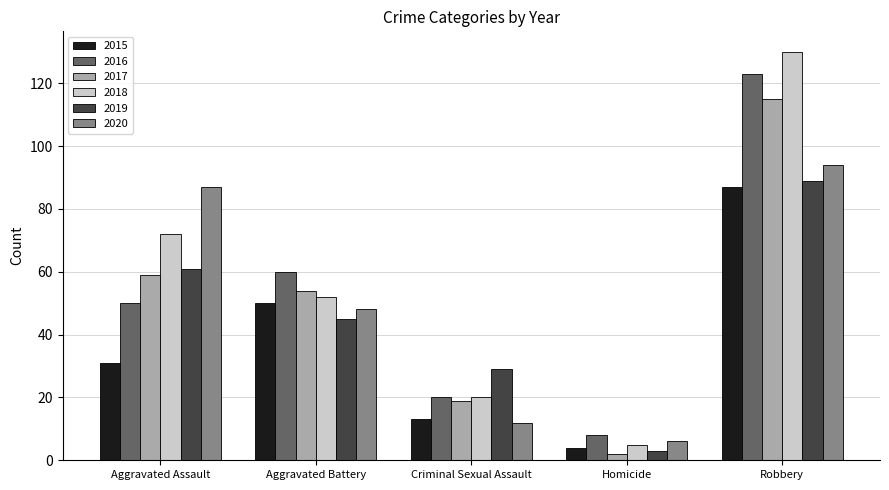

Reading left to right, extract all data points from this chart.

2015: 31	50	13	4	87
2016: 50	60	20	8	123
2017: 59	54	19	2	115
2018: 72	52	20	5	130
2019: 61	45	29	3	89
2020: 87	48	12	6	94